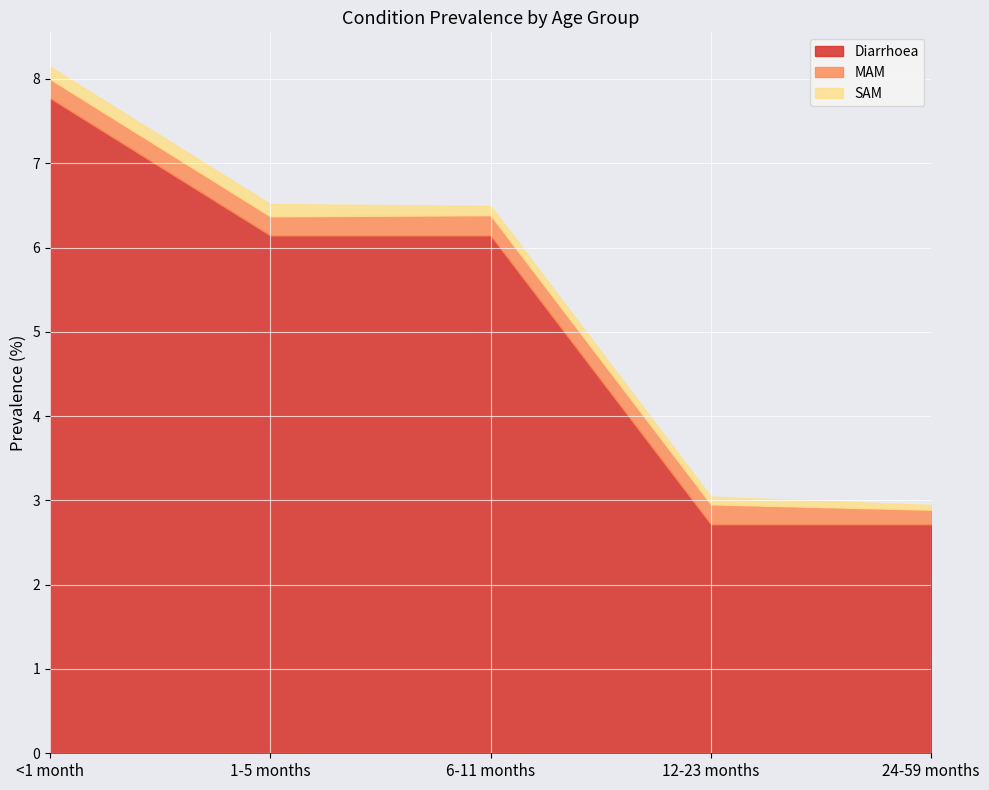

The value of Diarrhoea at 24-59 months is 2.7. True or false?

True